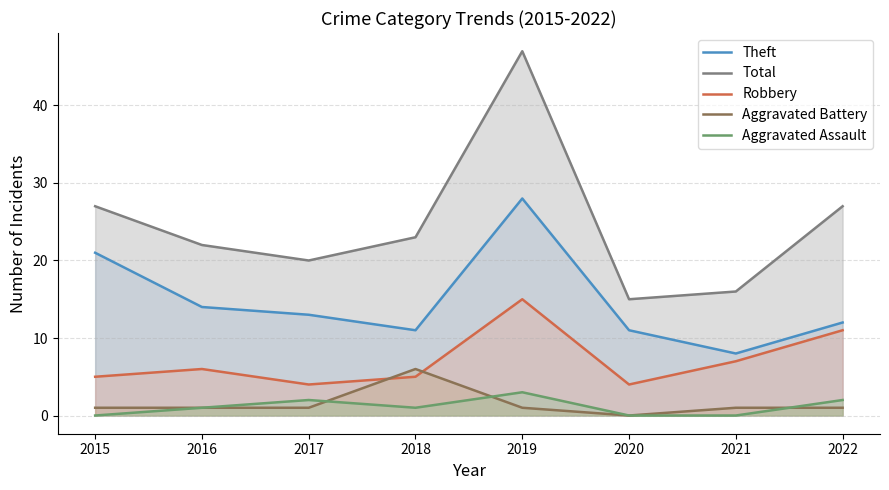

What is the value of the Aggravated Assault point at the 3rd from the left?

2